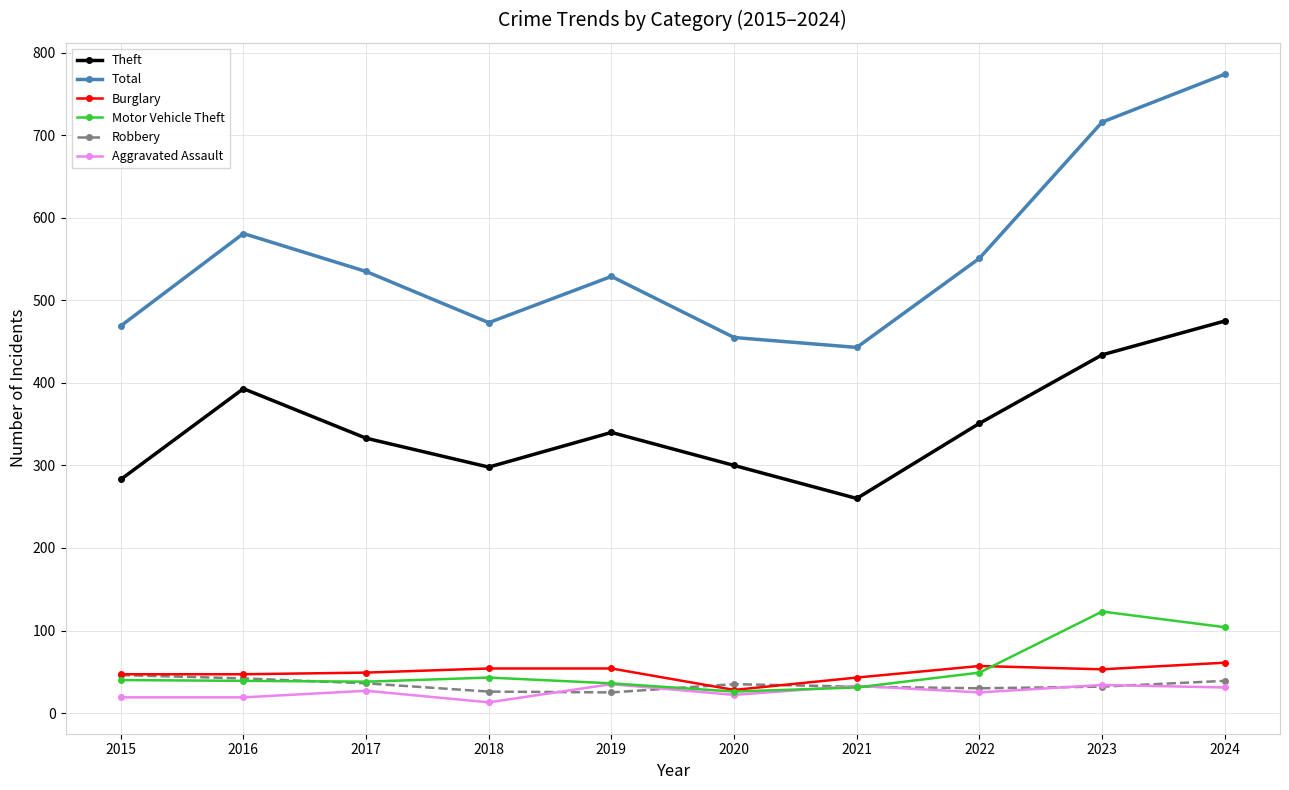

True or false: Total and Theft intersect in this chart.

False